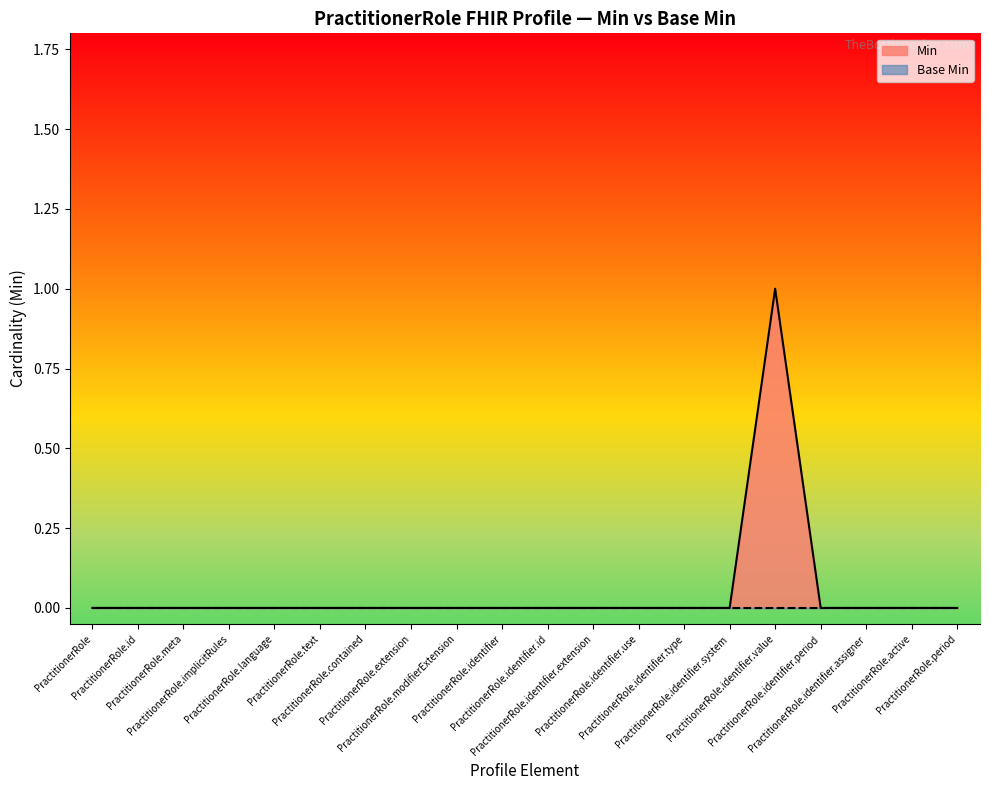

True or false: the data shows 0 at PractitionerRole.contained.

True